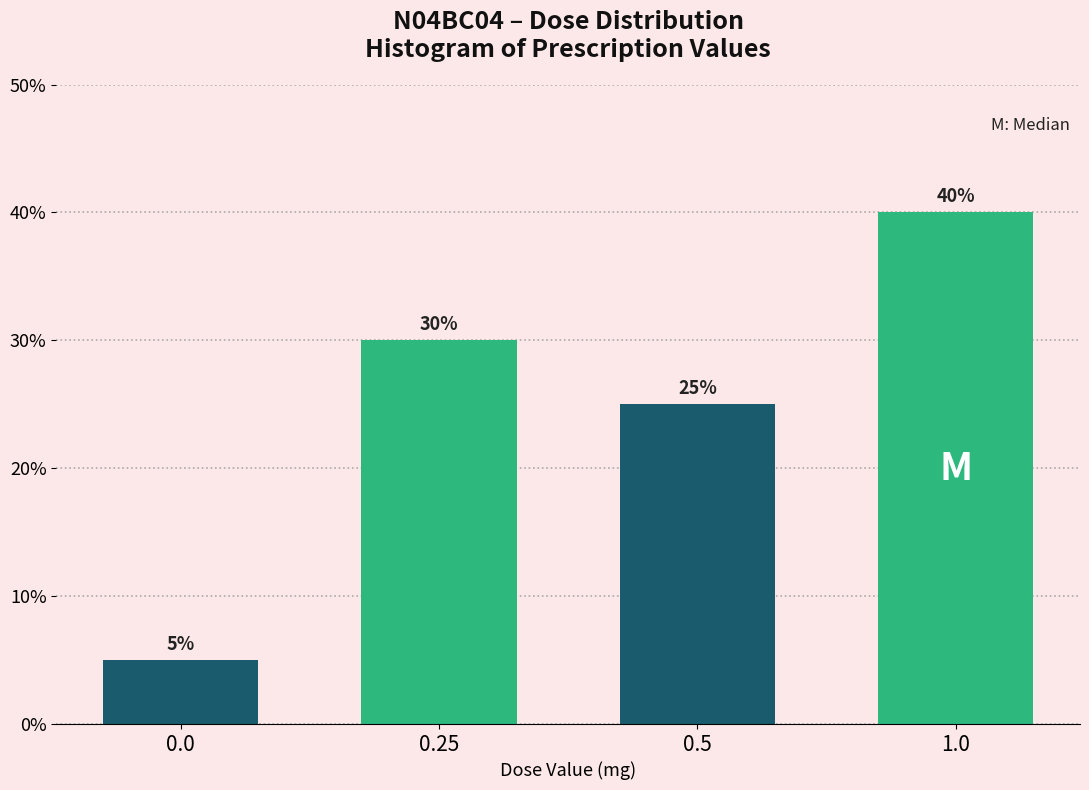

Reading right to left, extract all data points from this chart.

1.0=40	0.5=25	0.25=30	0.0=5